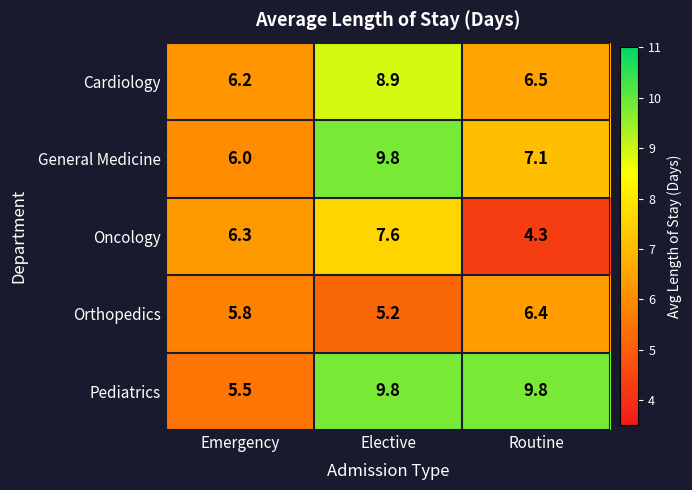

How many series are shown in this chart?

5